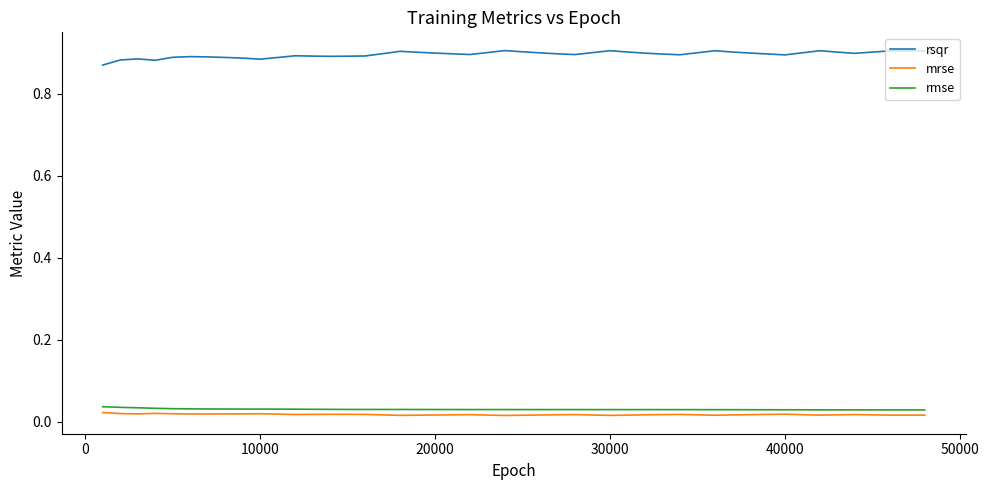

Which series has the largest total across all categories?

rsqr